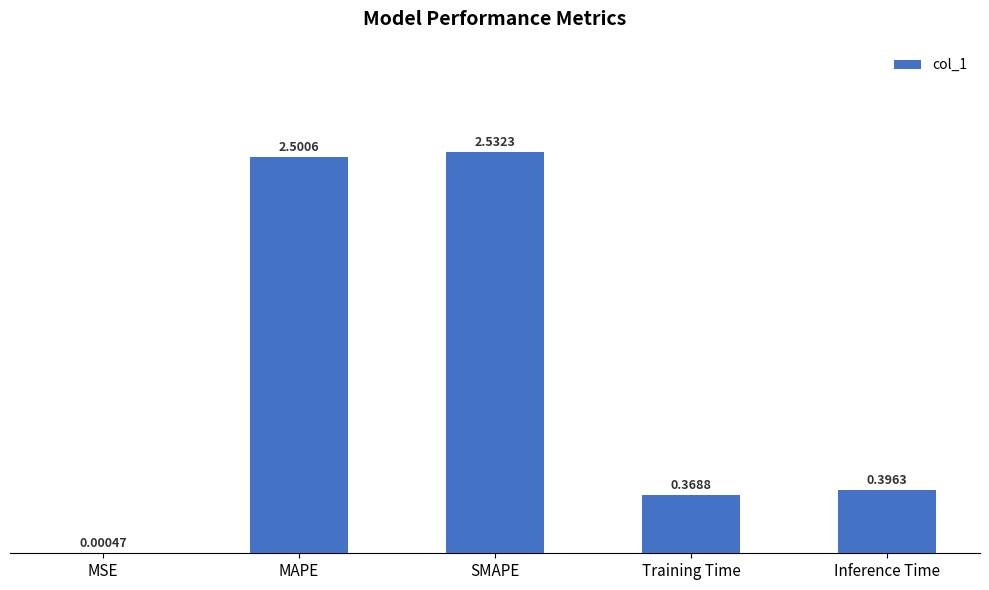

Which has a higher value, MSE or Inference Time?

Inference Time